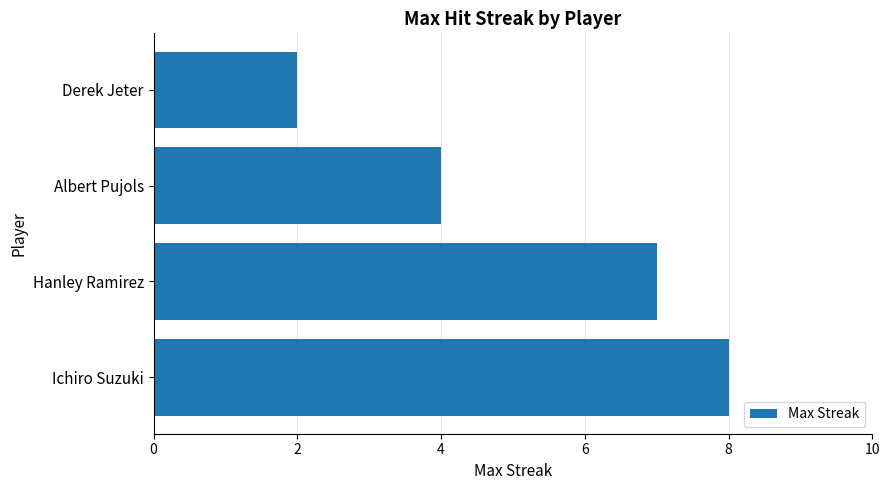

List the labels in order of value, largest first.

Ichiro Suzuki, Hanley Ramirez, Albert Pujols, Derek Jeter